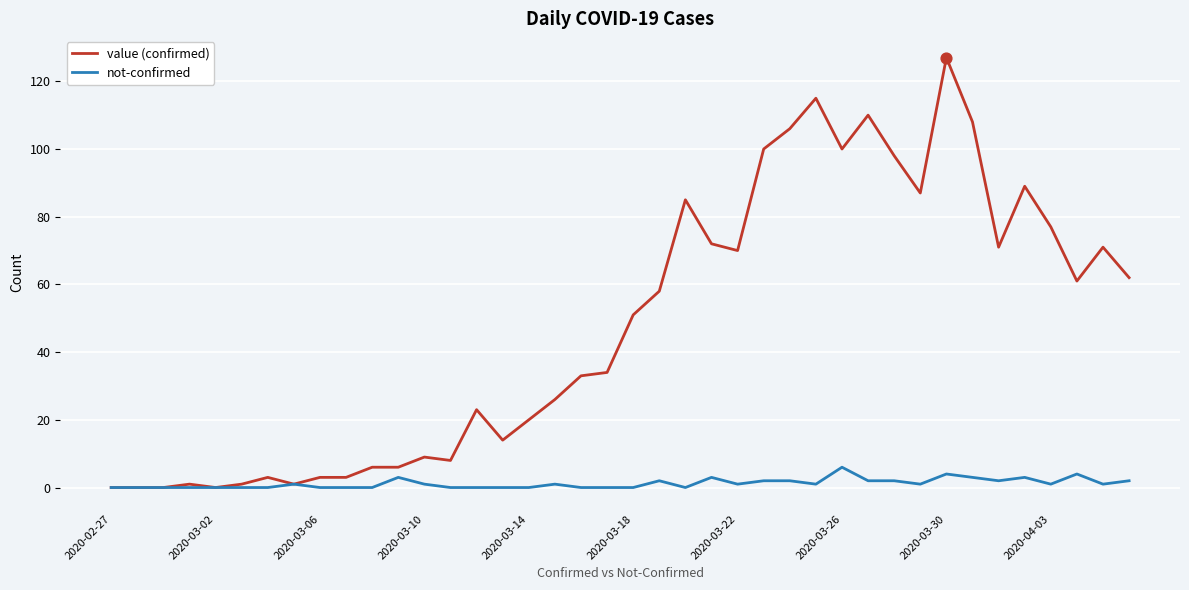

What are all the series names shown in the legend?

value (confirmed), not-confirmed